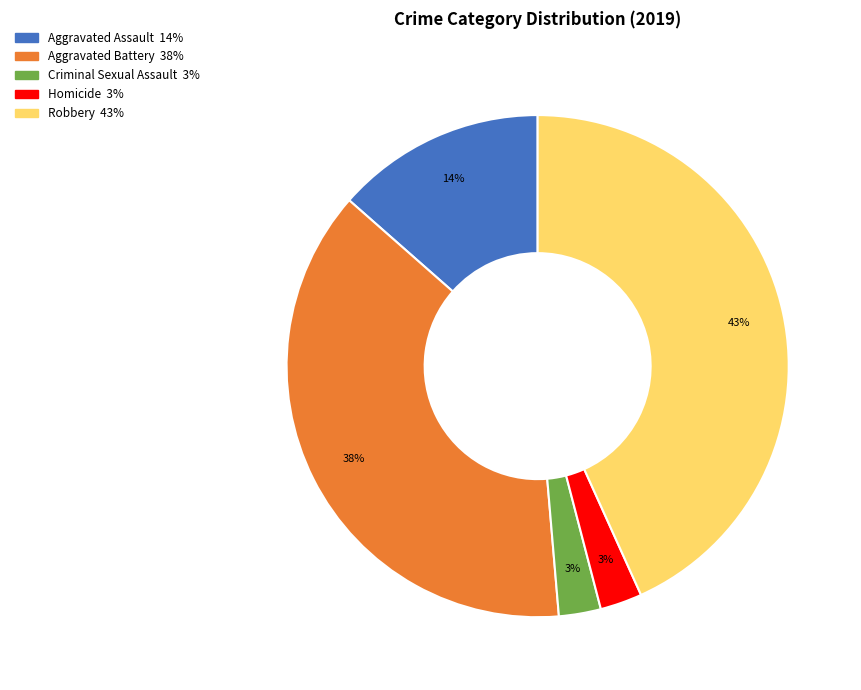

To the nearest percent, what portion does Aggravated Assault represent?

14%